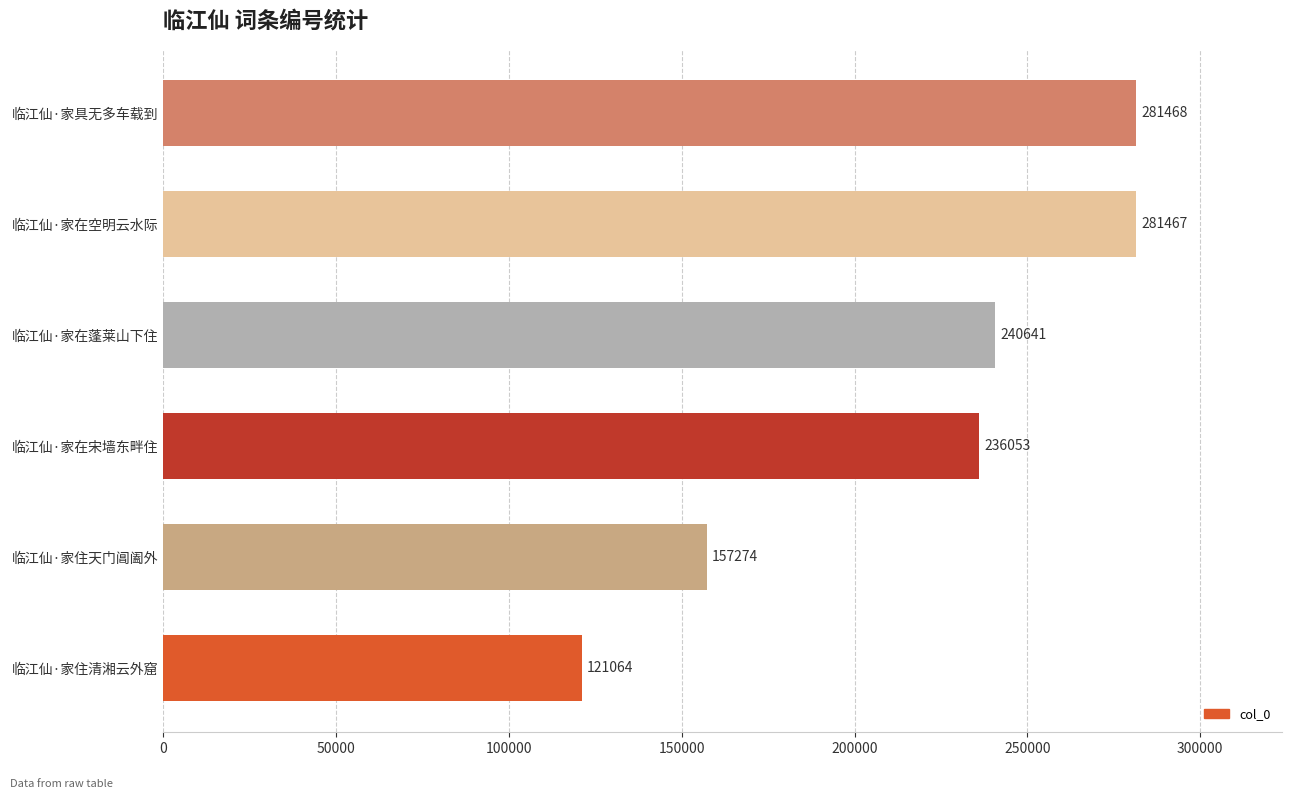

List the labels in order of value, largest first.

临江仙·家具无多车载到, 临江仙·家在空明云水际, 临江仙·家在蓬莱山下住, 临江仙·家在宋墙东畔住, 临江仙·家住天门阊阖外, 临江仙·家住清湘云外窟